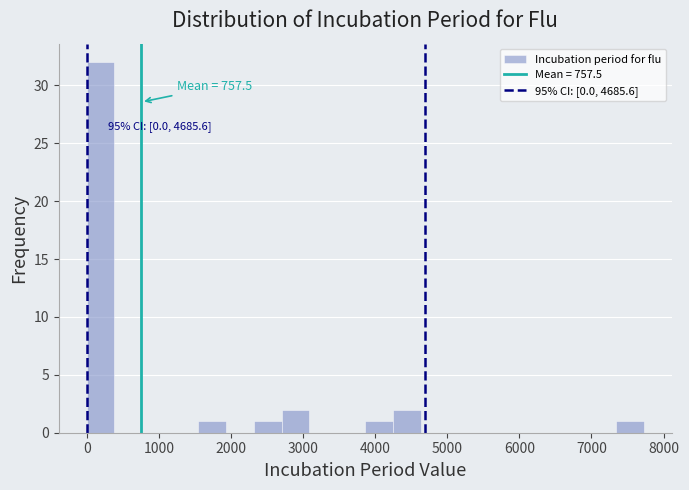

Around what value on the x-axis is the tallest bar? Give the approximate position of its centre, as read against the axis.

200